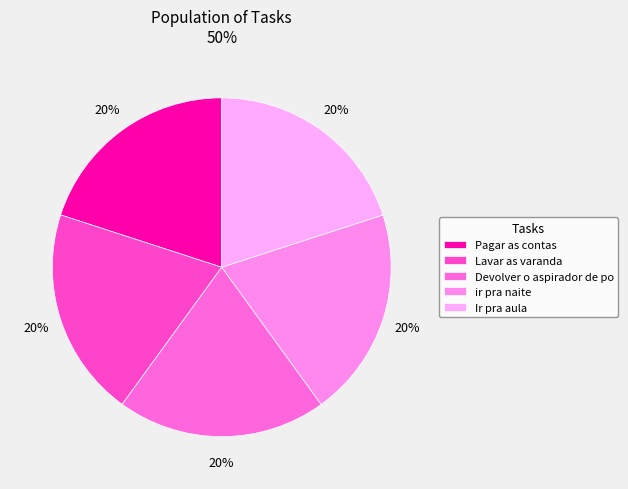

How many segments does this pie chart have?

5